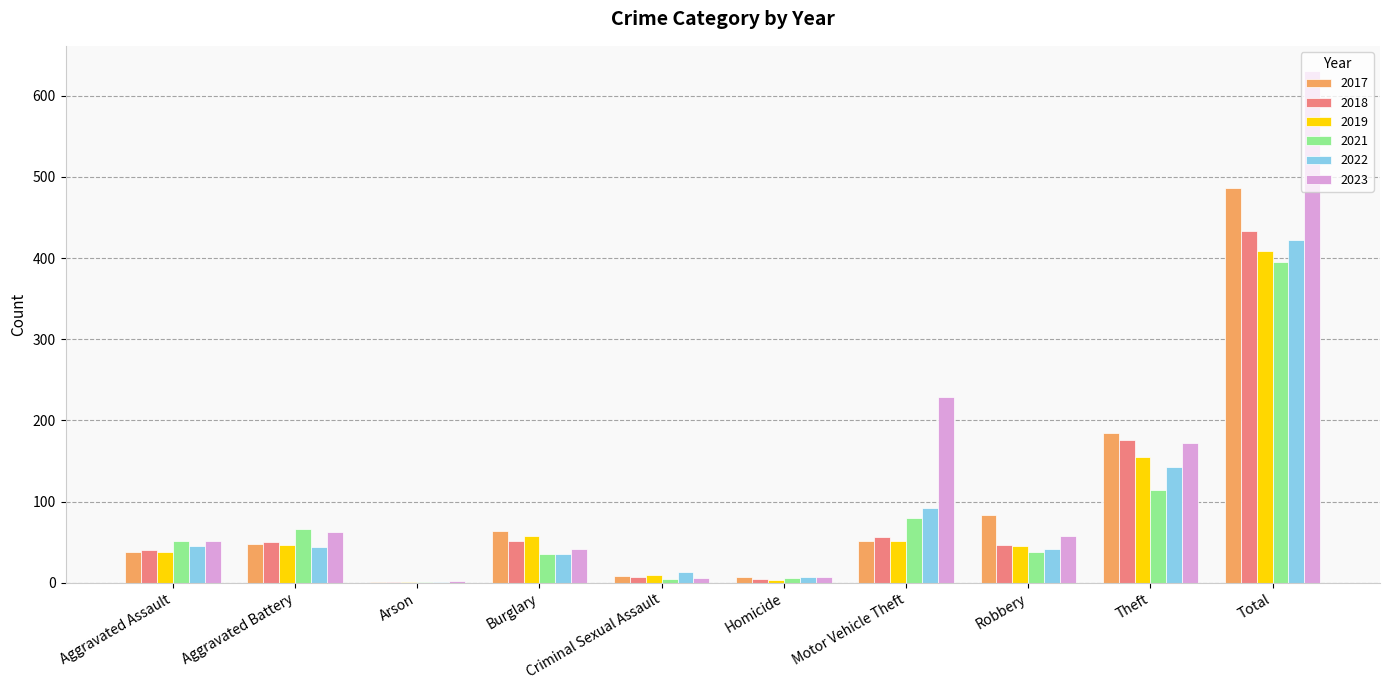

True or false: 2023 has a value of 51 at Aggravated Assault.

True